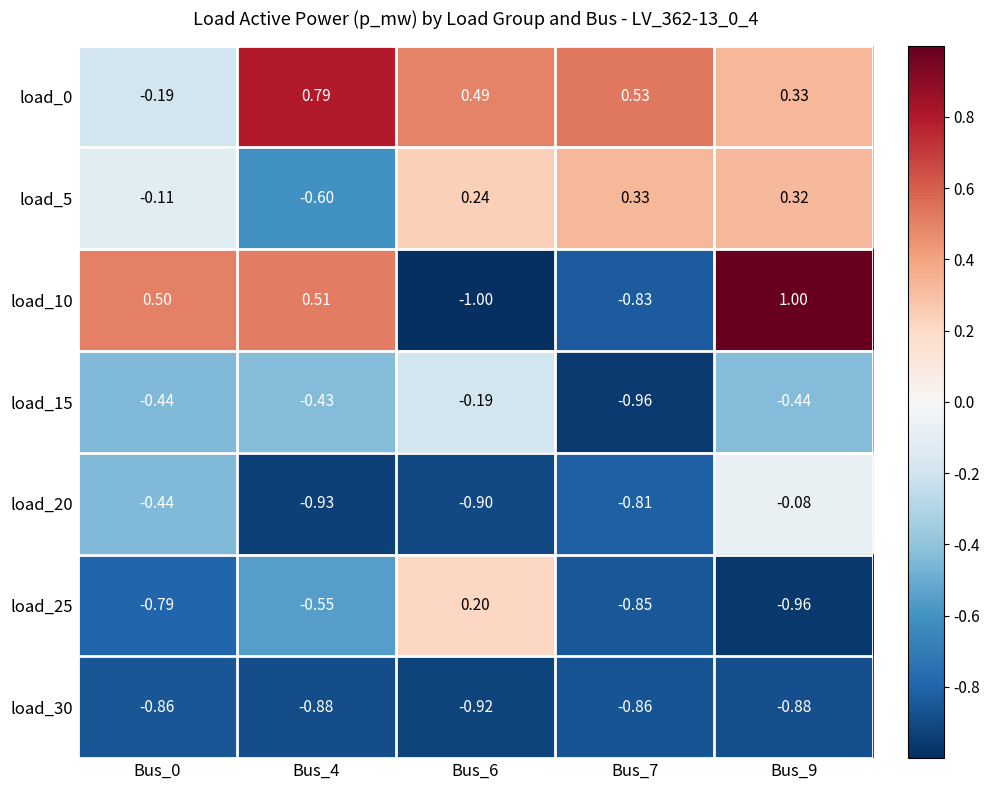

Which series has the widest spread of values?

load_10